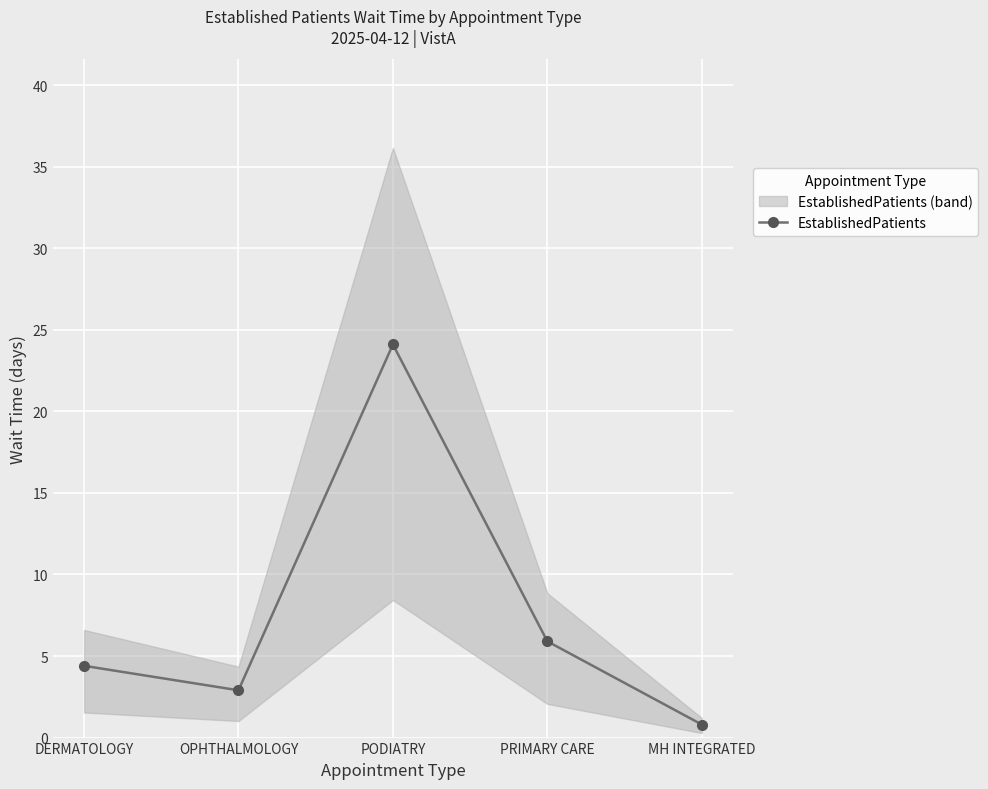

Reading left to right, list all the values displayed in this chart.

DERMATOLOGY=4.4	OPHTHALMOLOGY=2.9	PODIATRY=24.1	PRIMARY CARE=5.9	MH INTEGRATED=0.8